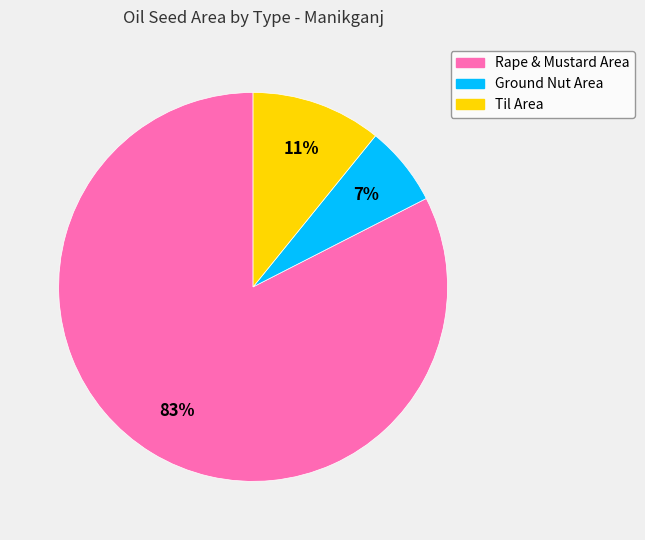

Combined, do Ground Nut Area and Rape & Mustard Area account for over 50%?

Yes